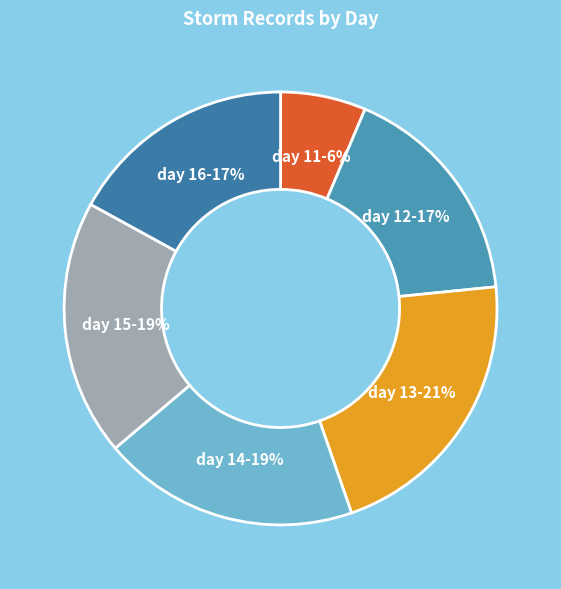

Between day 15 and day 13, which is larger?

day 13